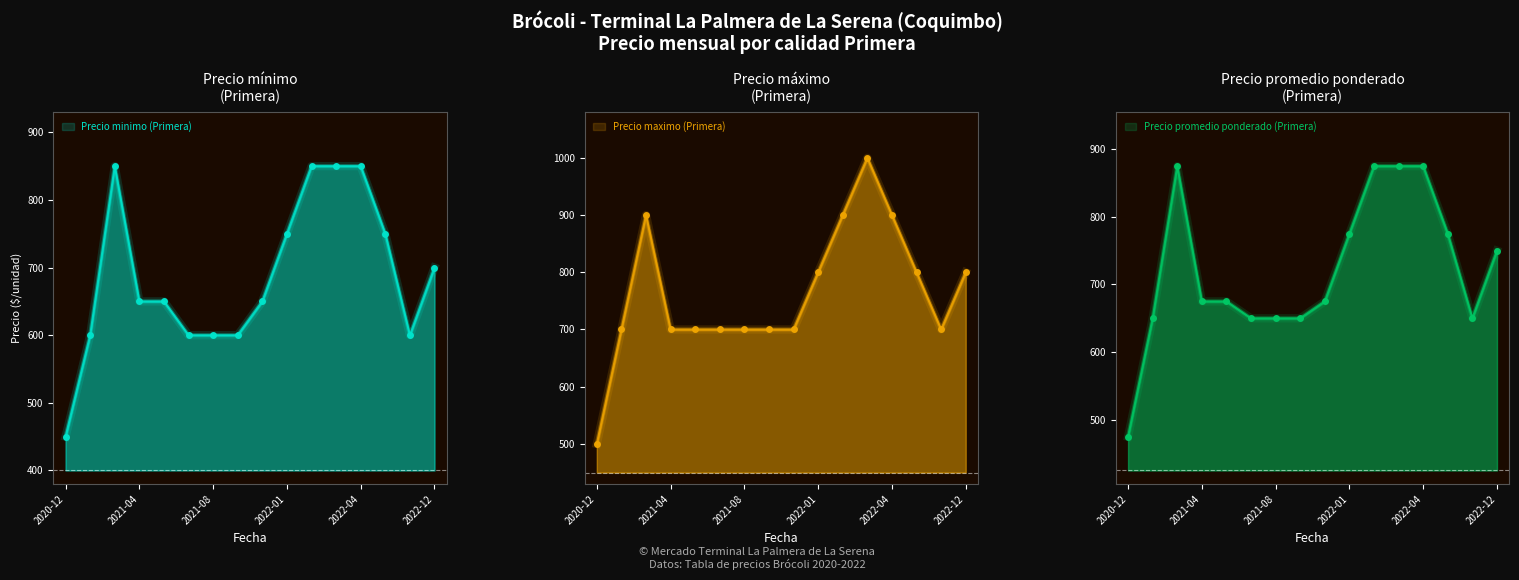

At 2021-01, list the series in order from largest to smallest.

Precio maximo (Primera), Precio promedio ponderado (Primera), Precio minimo (Primera)